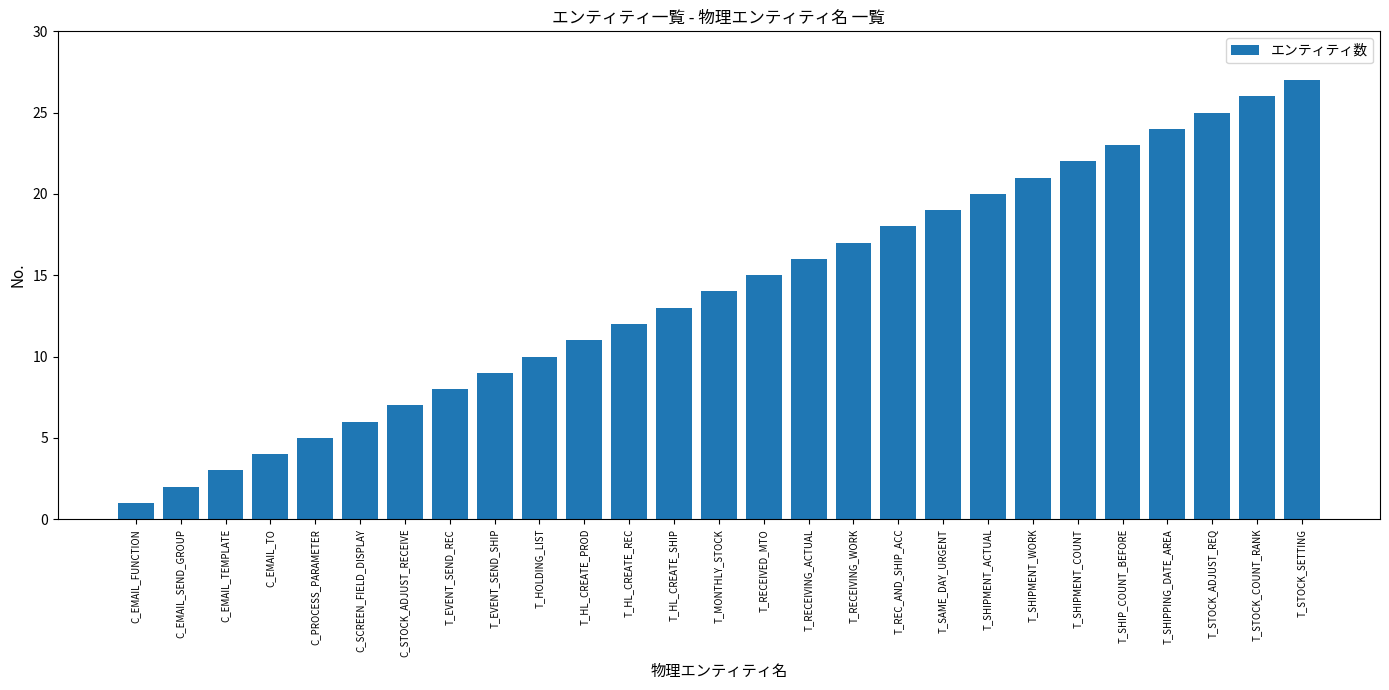

At which category does the chart reach its peak across all series?

T_STOCK_SETTING